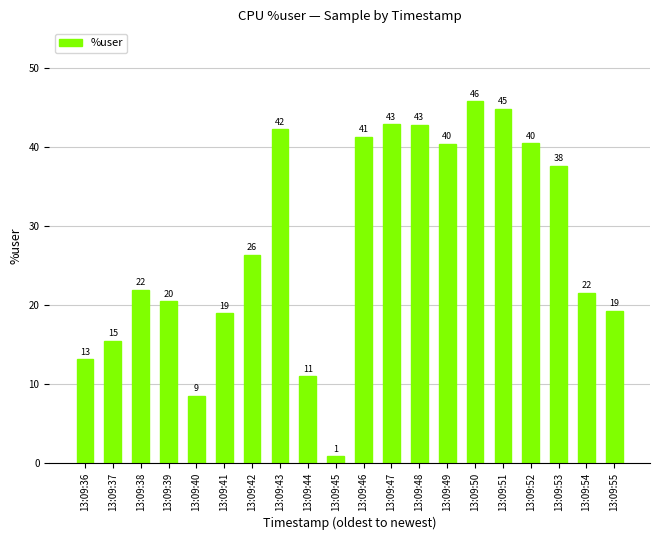

What is the sum of the values at 13:09:49 and 13:09:44?

51.4